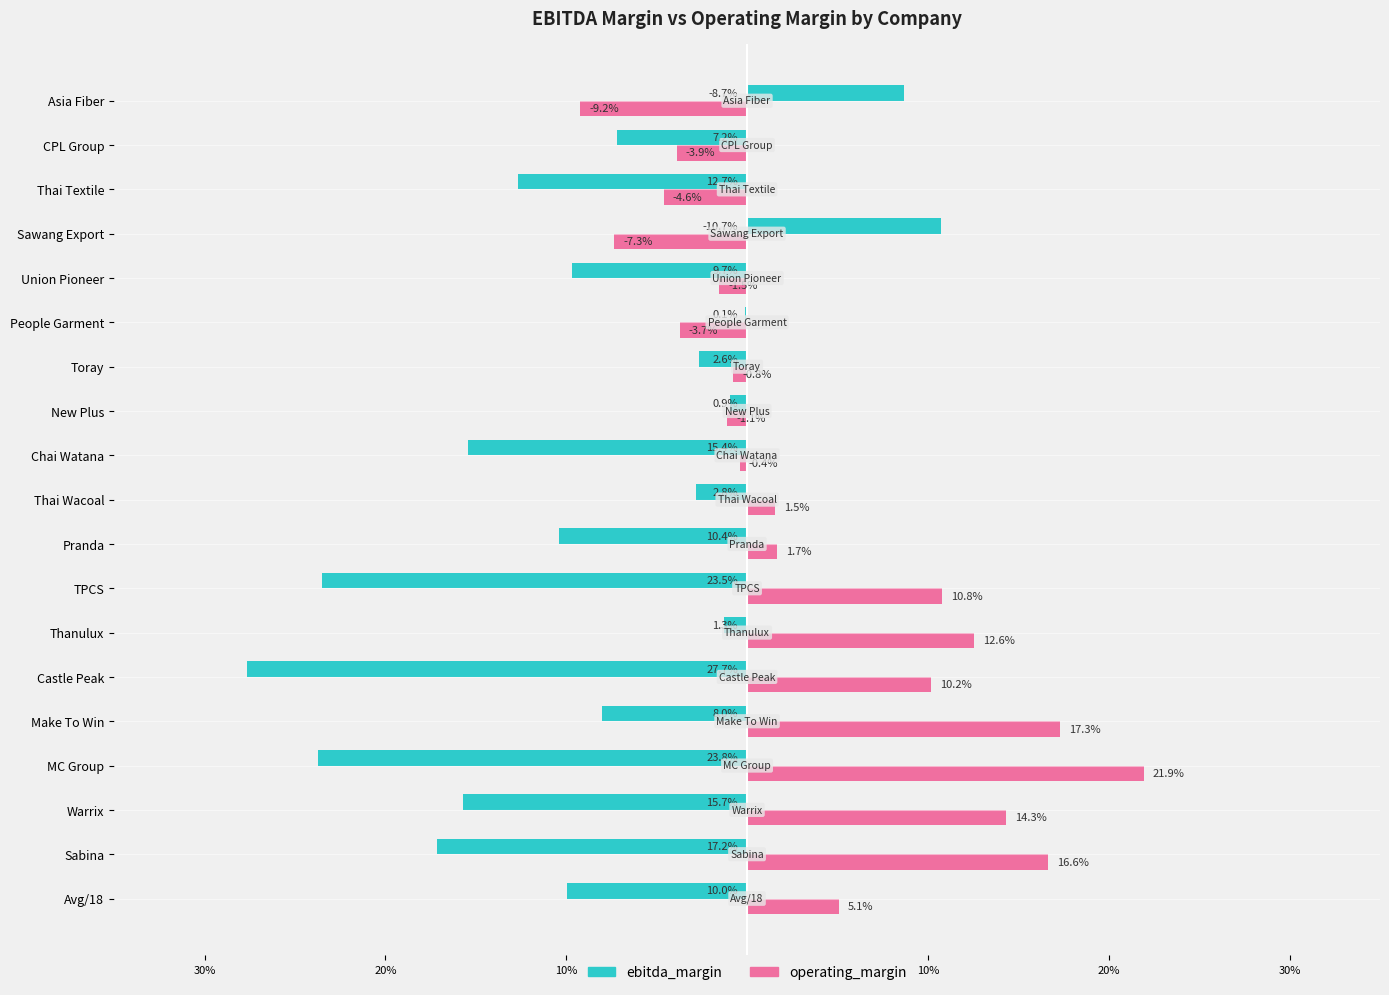

What are all the series names shown in the legend?

ebitda_margin, operating_margin